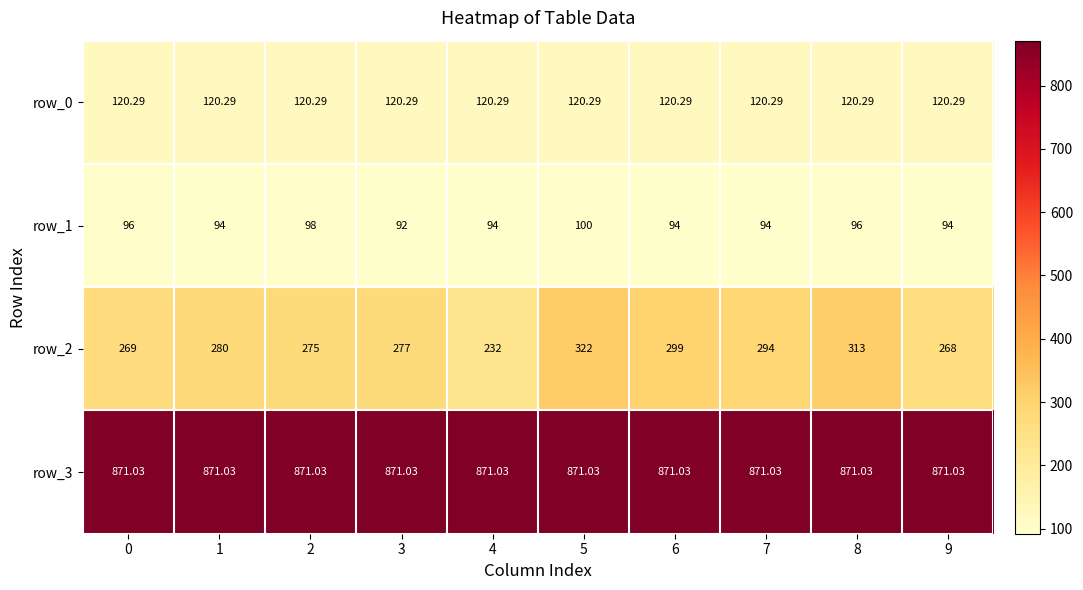

The row_1 series shows 98.0 at 2. True or false?

True